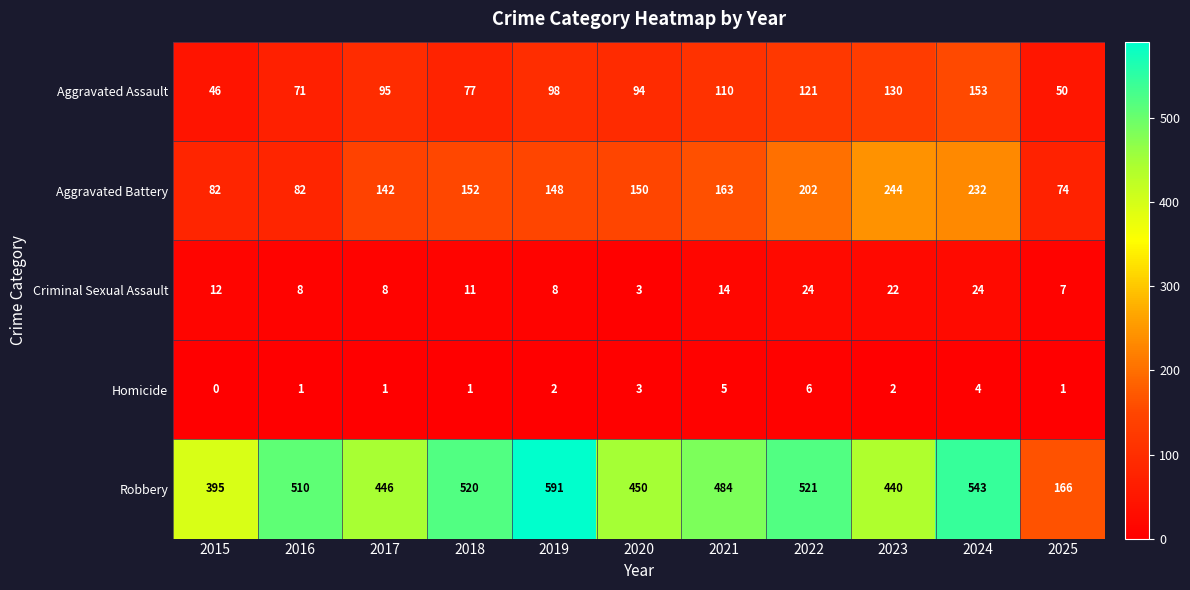

Is it true that Robbery equals 395 at 2015?

True